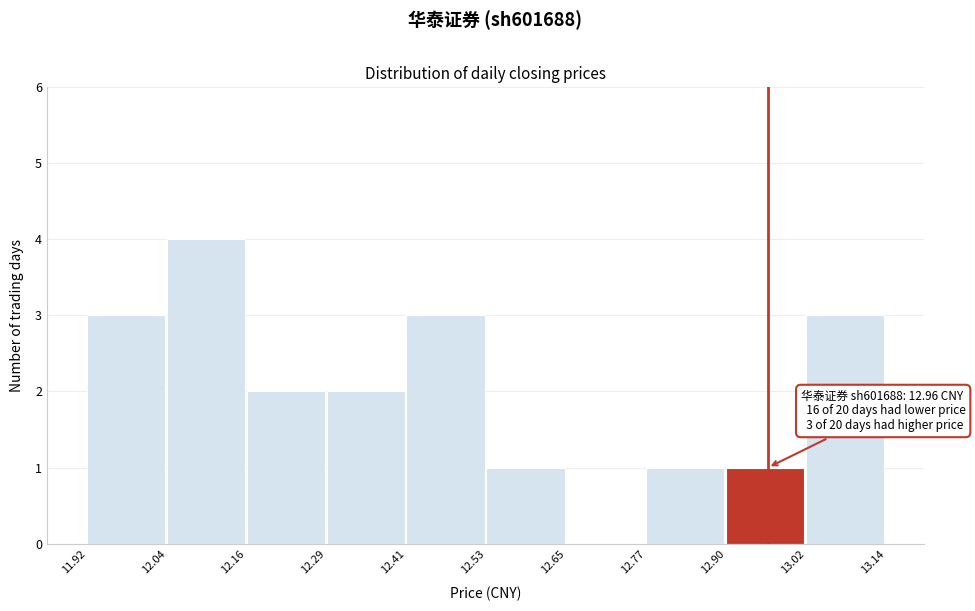

Over which range of the x-axis is the bar tallest?

12.04 to 12.16